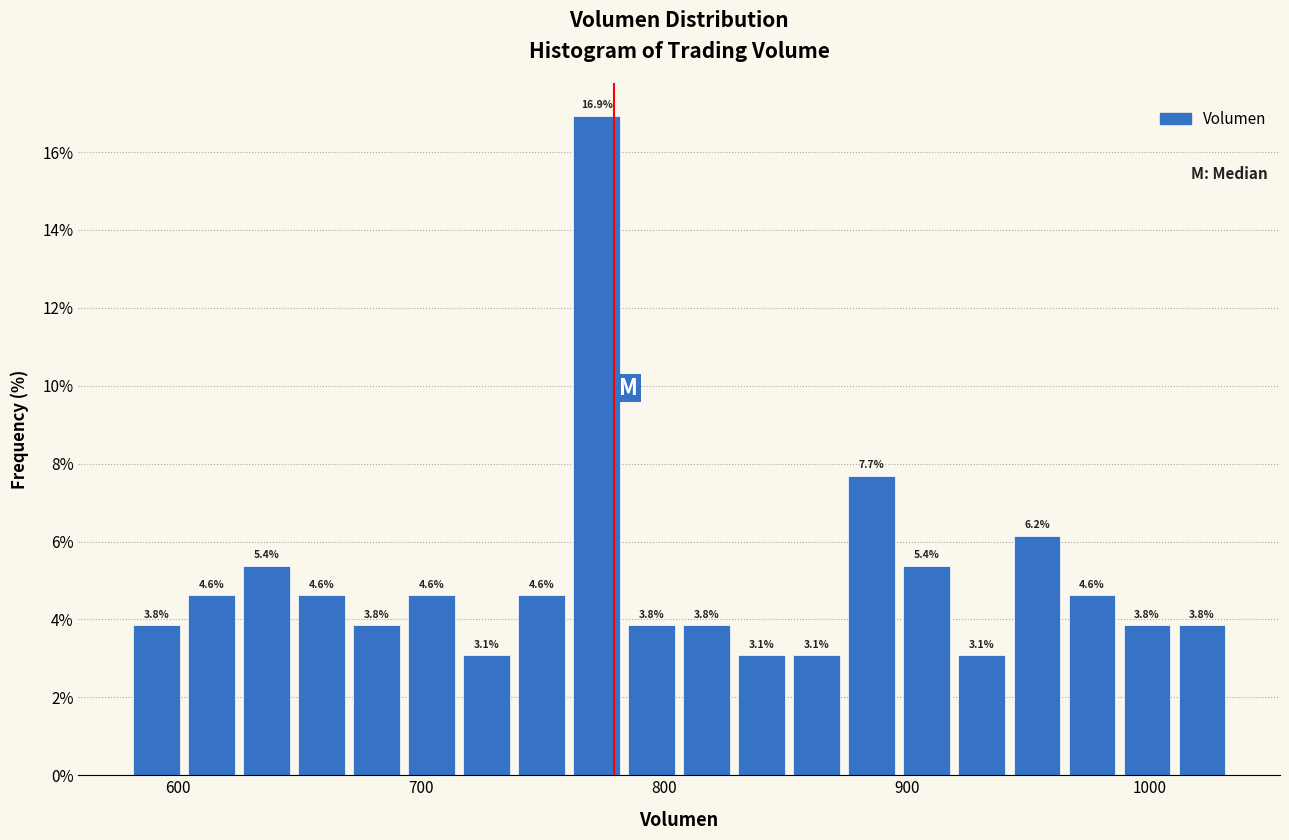

Around what value on the x-axis is the tallest bar? Give the approximate position of its centre, as read against the axis.

770